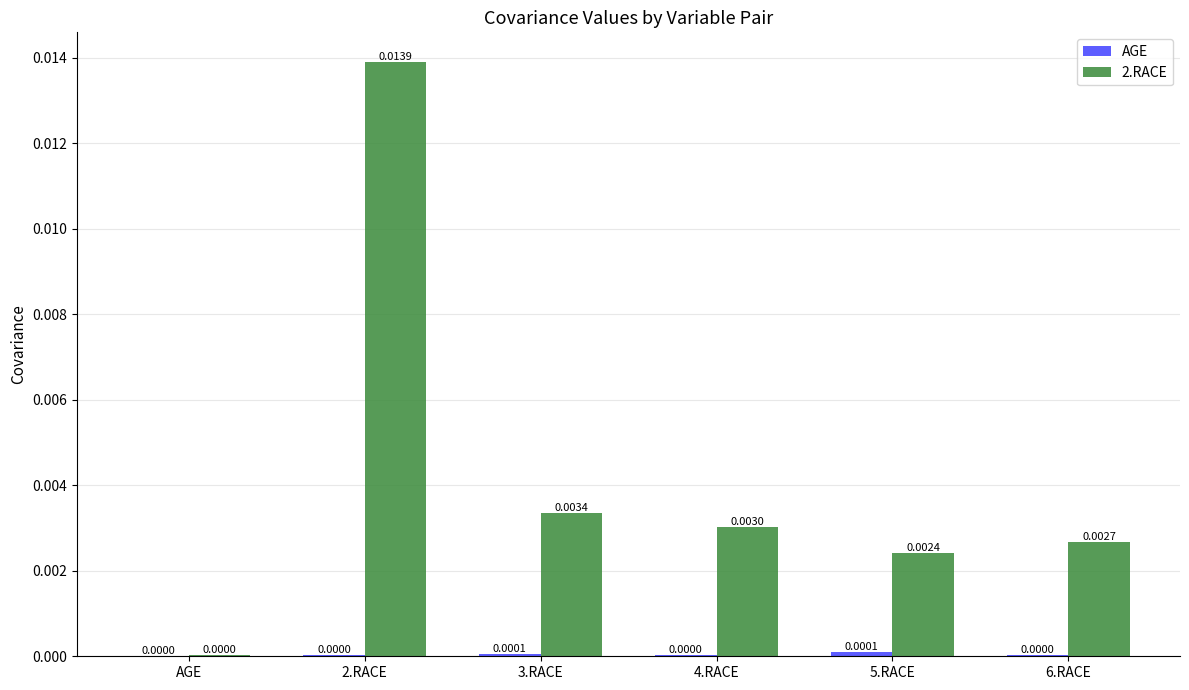

Between 4.RACE and 6.RACE, which series saw the biggest shift?

2.RACE